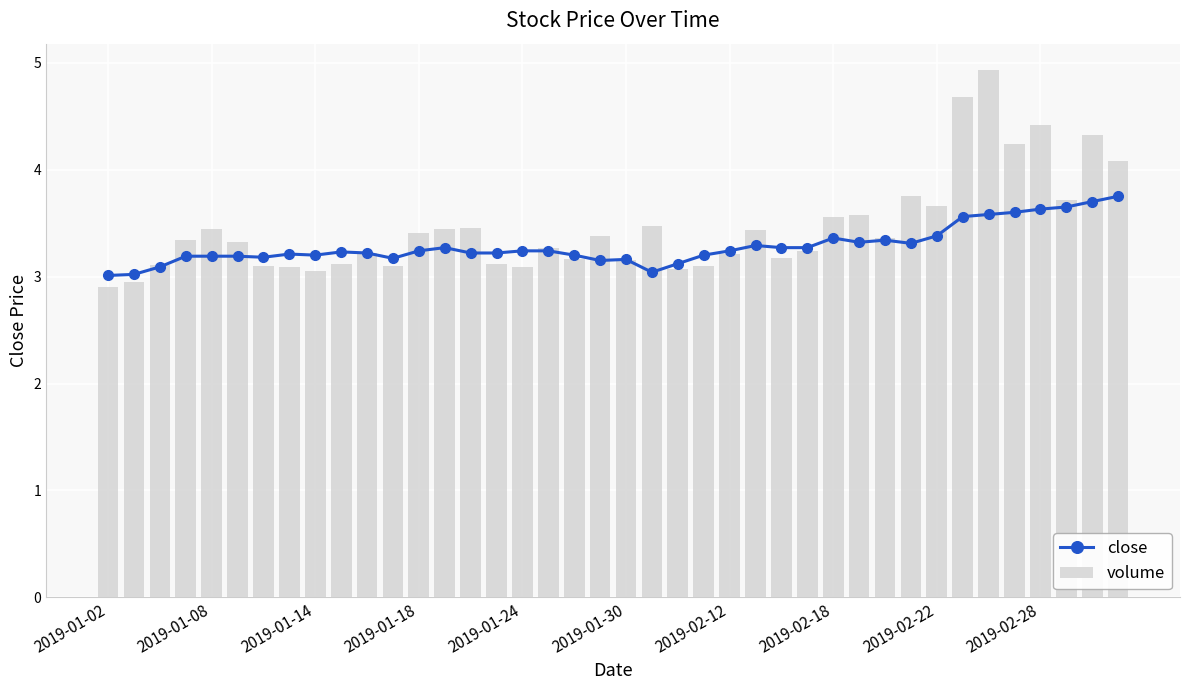

What is the sum of all volume values?

138.2